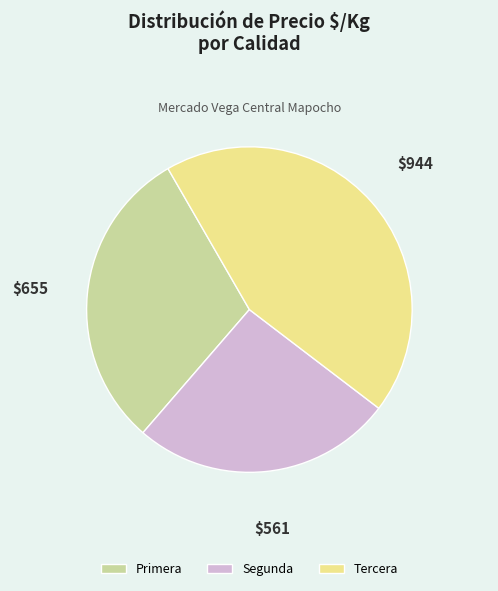

How many segments does this pie chart have?

3